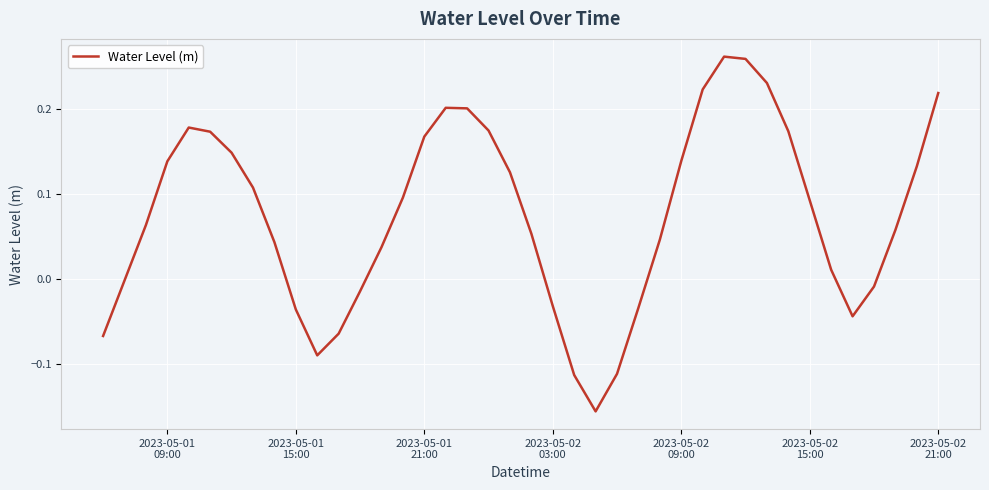

What is the difference between the maximum and minimum values?

0.4